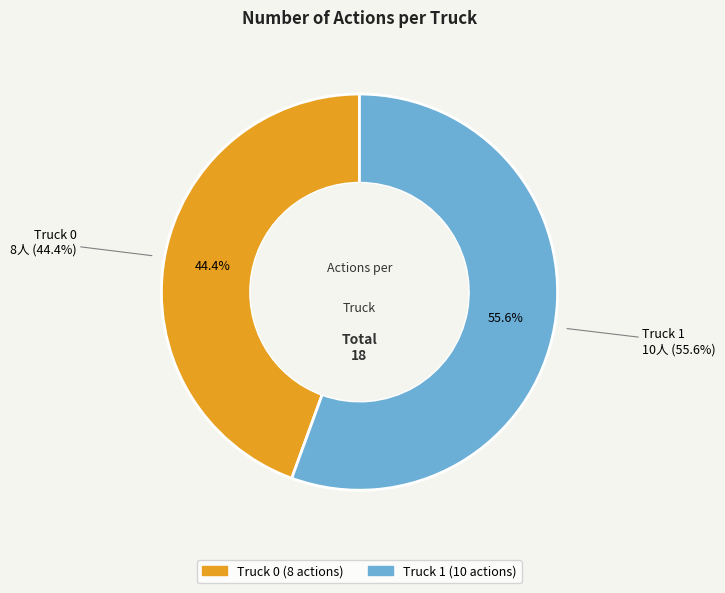

Which has a higher value, Truck 0 or Truck 1?

Truck 1